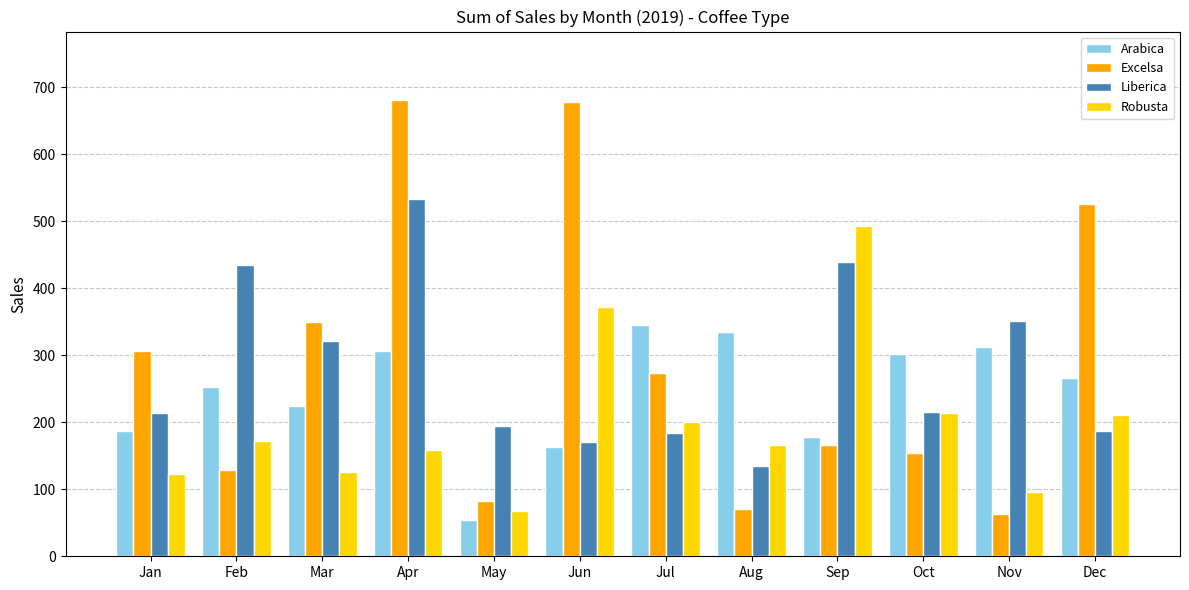

Is it true that Arabica equals 312.8 at Nov?

True